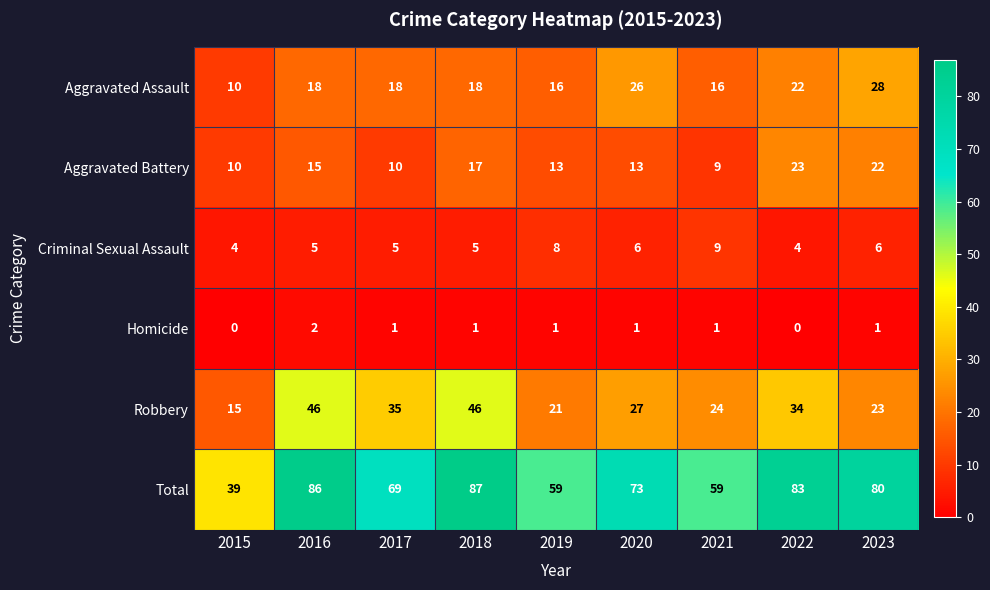

What is the average value of the Aggravated Assault series?

19